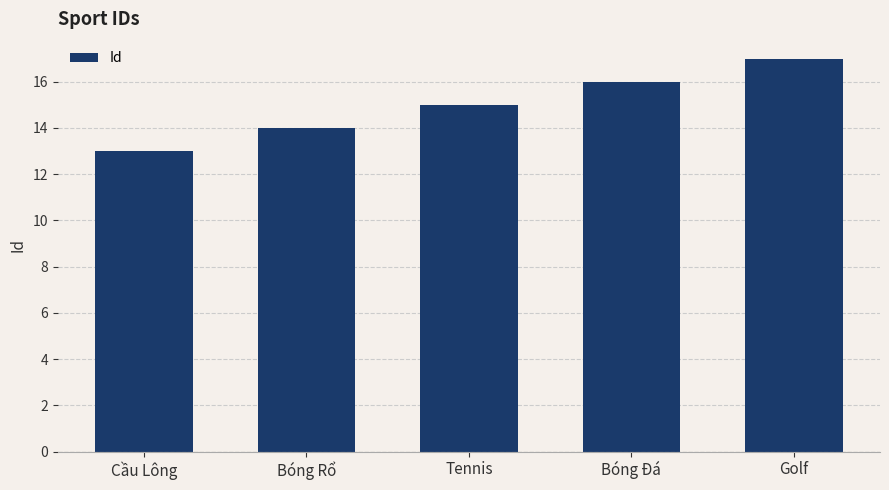

What is the difference between the values at Golf and Cầu Lông?

4